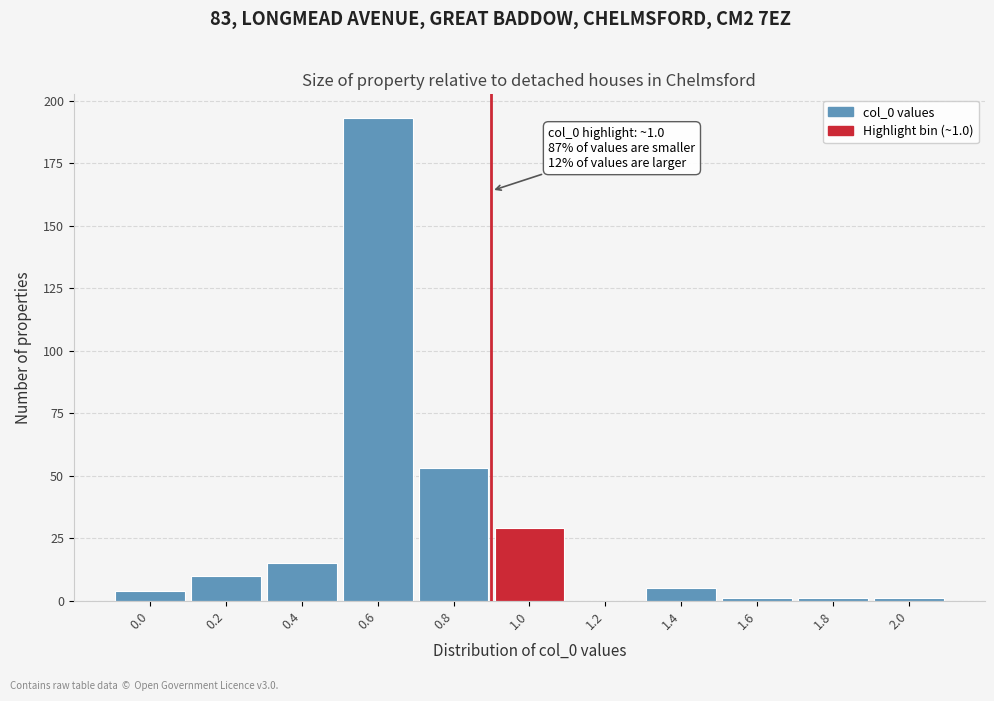

Reading right to left, extract all data points from this chart.

2.0=1	1.8=1	1.6=1	1.4=5	1.2=0	1.0=29	0.8=53	0.6=193	0.4=15	0.2=10	0.0=4